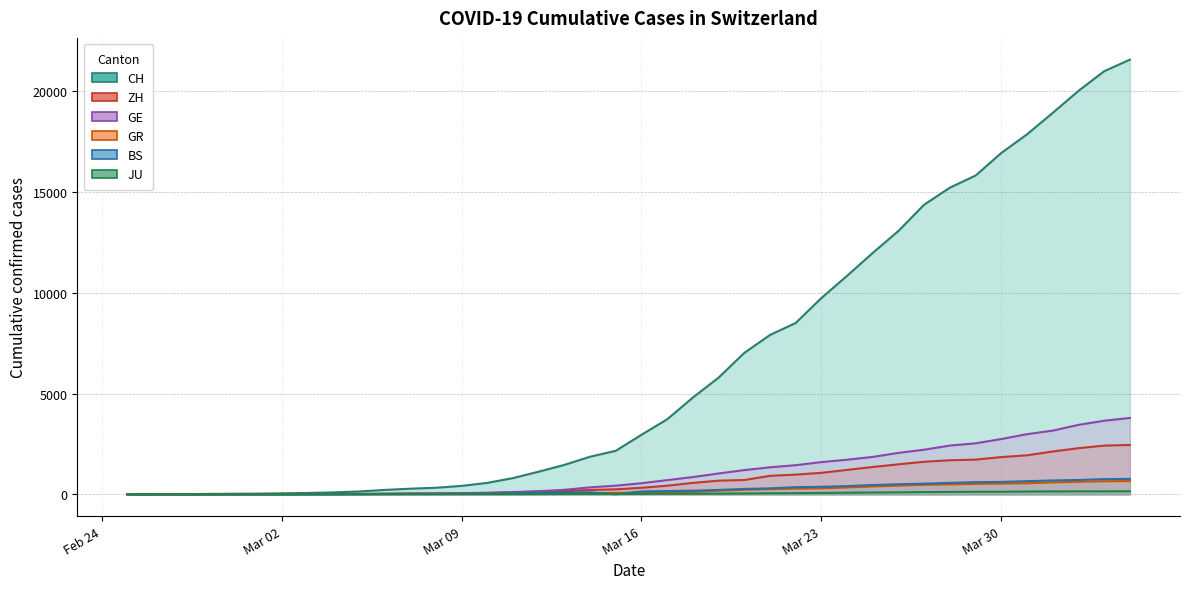

Which category has the lowest value in the ZH series?

2020-02-25